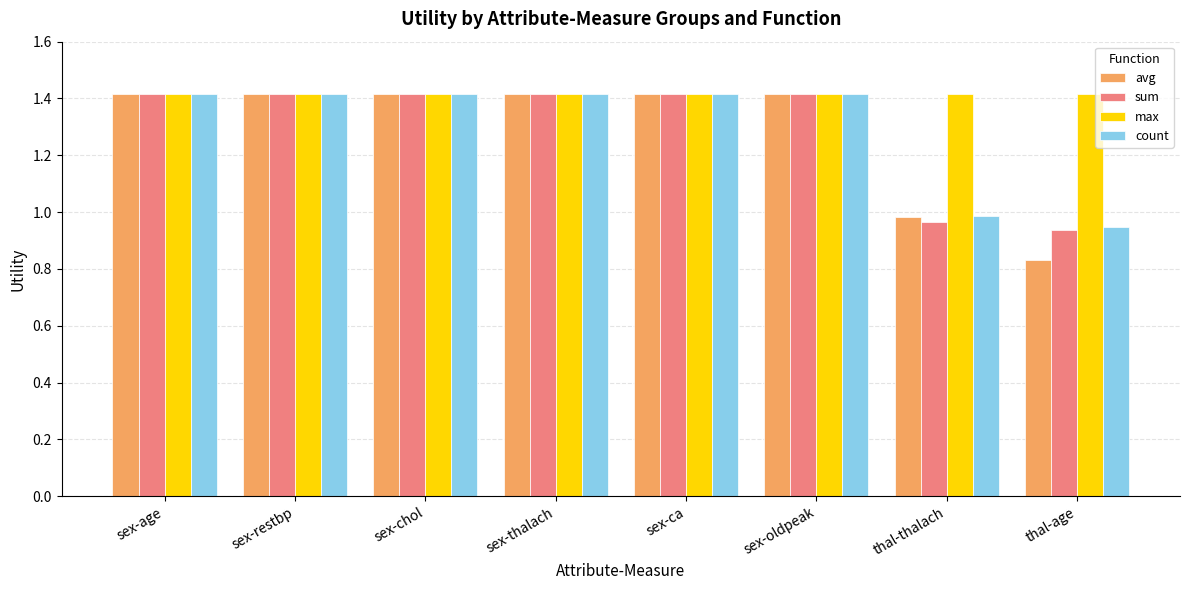

Which series has the widest spread of values?

avg